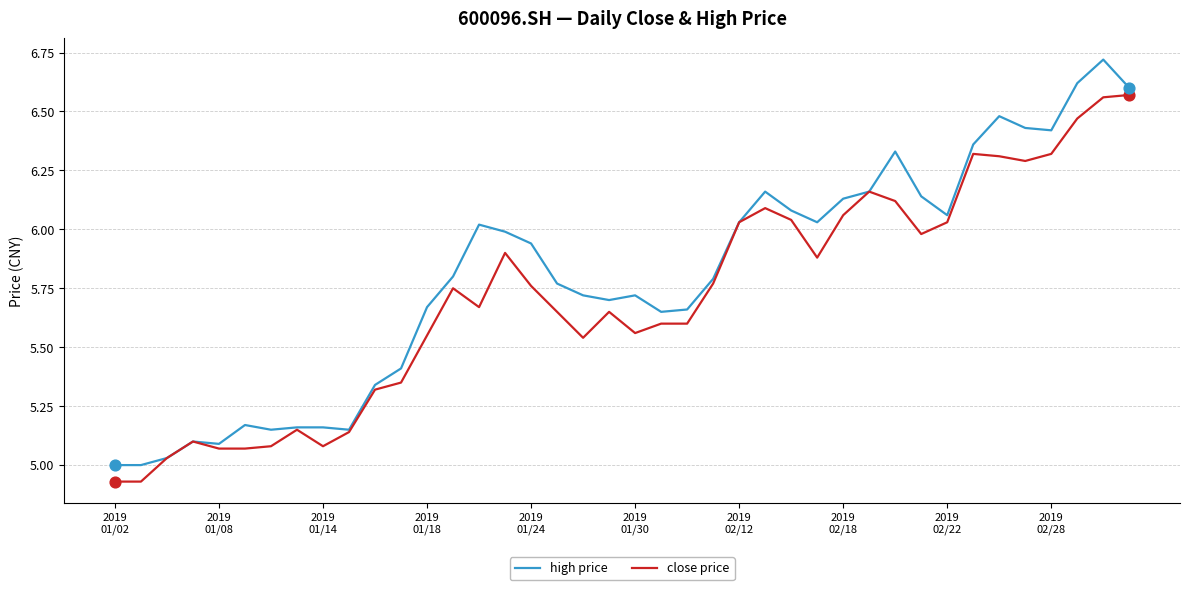

Which series has the largest total across all categories?

high price